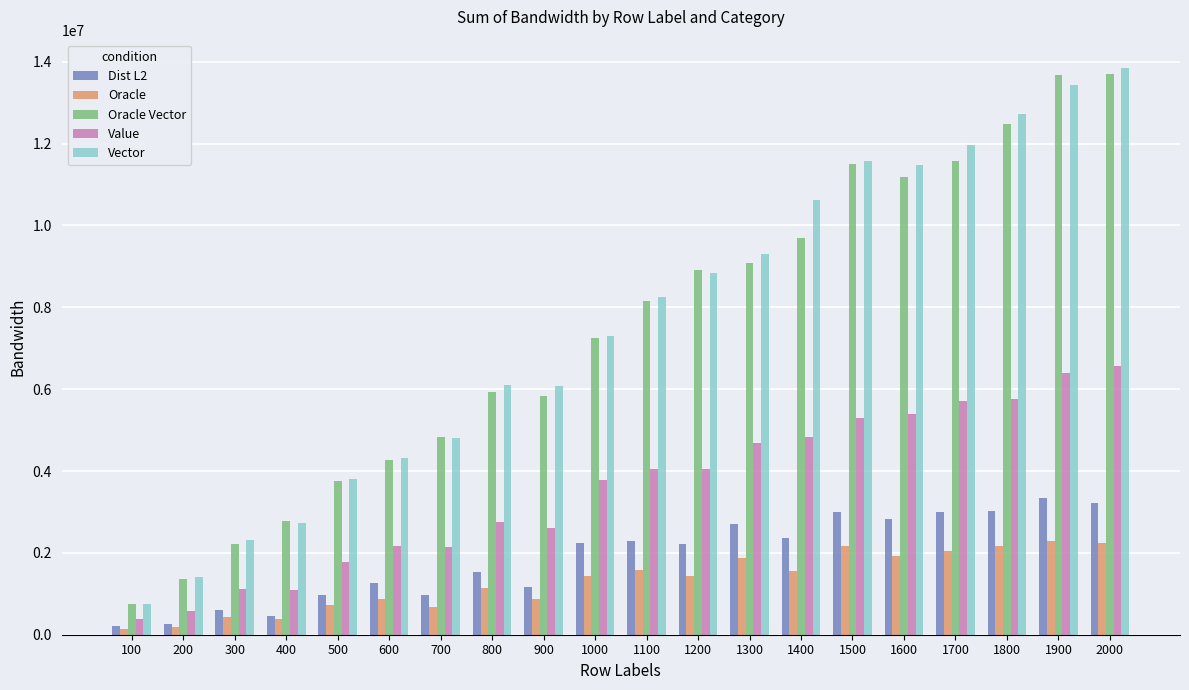

Is the value of Dist L2 at 1000 greater than the value of Vector at 200?

Yes